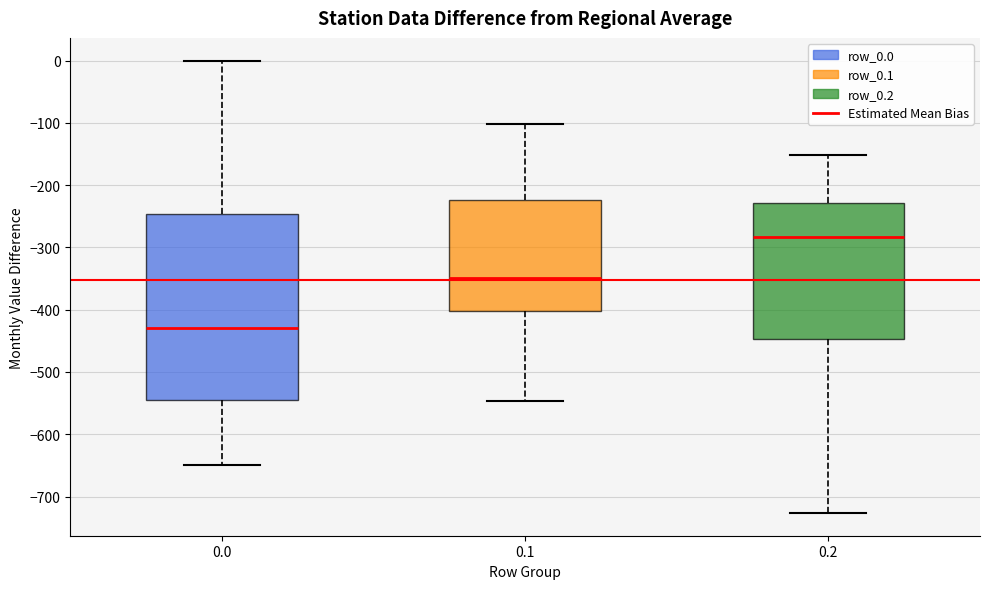

Which box's median line is the highest?

0.2